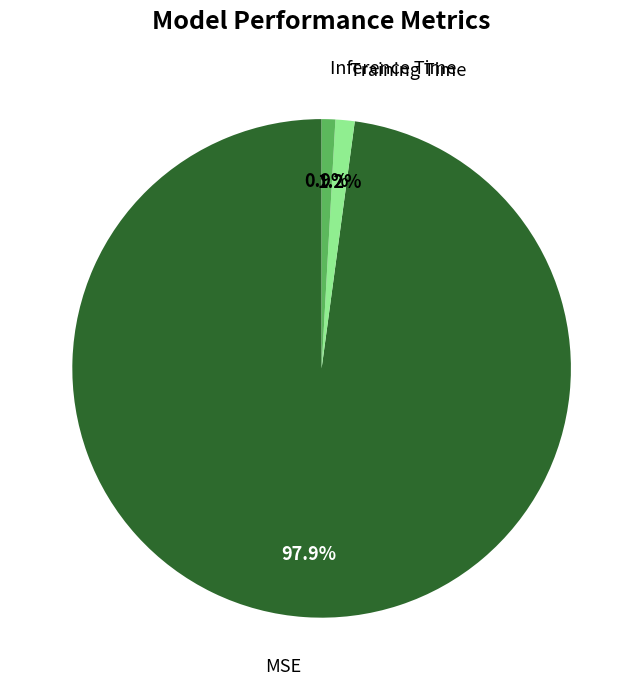

Is there any slice that represents more than half of the pie?

Yes